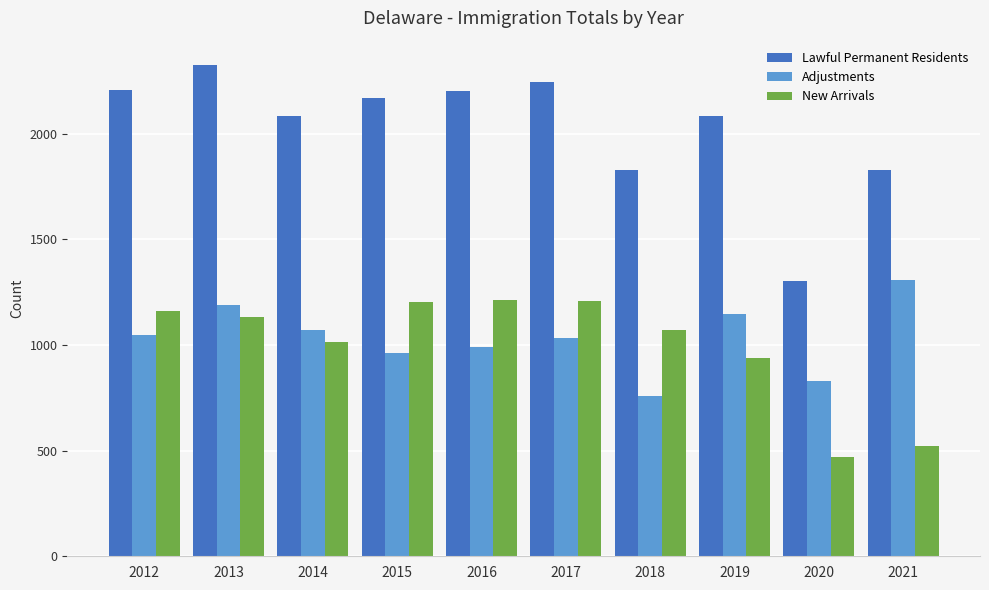

What is the sum of all New Arrivals values?

9937